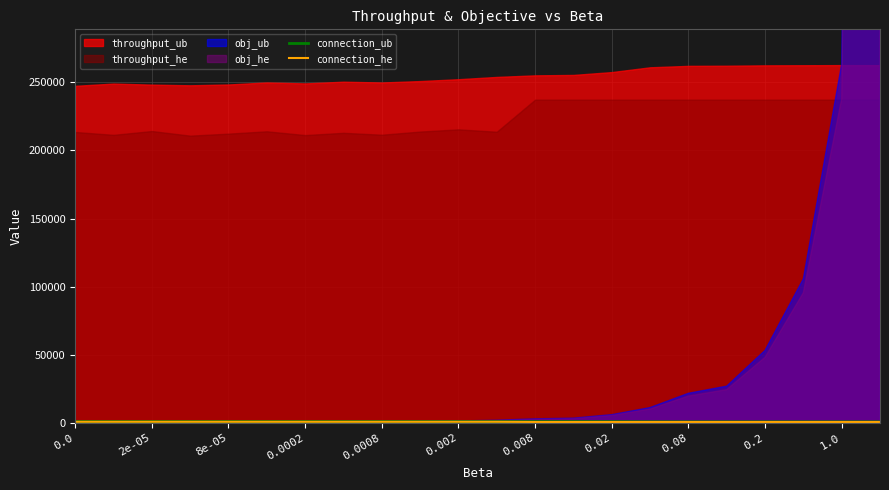

True or false: connection_he has a value of 179 at 21.

False